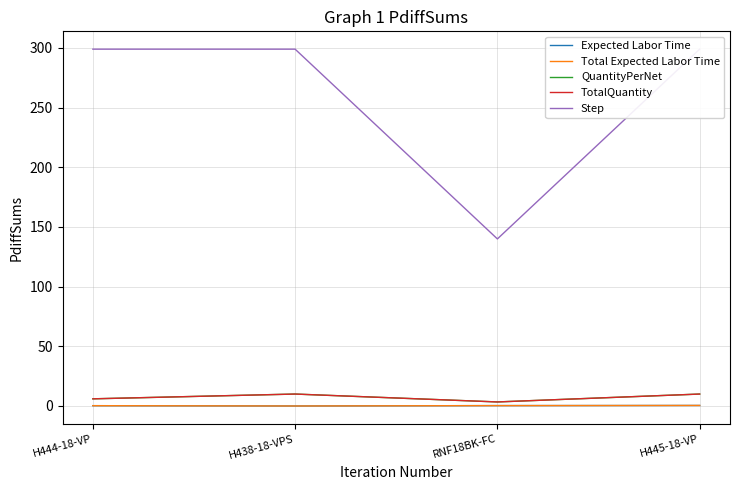

Reading left to right, list all the values displayed in this chart.

Expected Labor Time: H444-18-VP=0.3	H438-18-VPS=0.0	RNF18BK-FC=0.3	H445-18-VP=0.4
Total Expected Labor Time: H444-18-VP=0.3	H438-18-VPS=0.0	RNF18BK-FC=0.3	H445-18-VP=0.4
QuantityPerNet: H444-18-VP=6.0	H438-18-VPS=10.0	RNF18BK-FC=3.4	H445-18-VP=10.0
TotalQuantity: H444-18-VP=6.0	H438-18-VPS=10.0	RNF18BK-FC=3.4	H445-18-VP=10.0
Step: H444-18-VP=299.0	H438-18-VPS=299.0	RNF18BK-FC=140.0	H445-18-VP=299.0